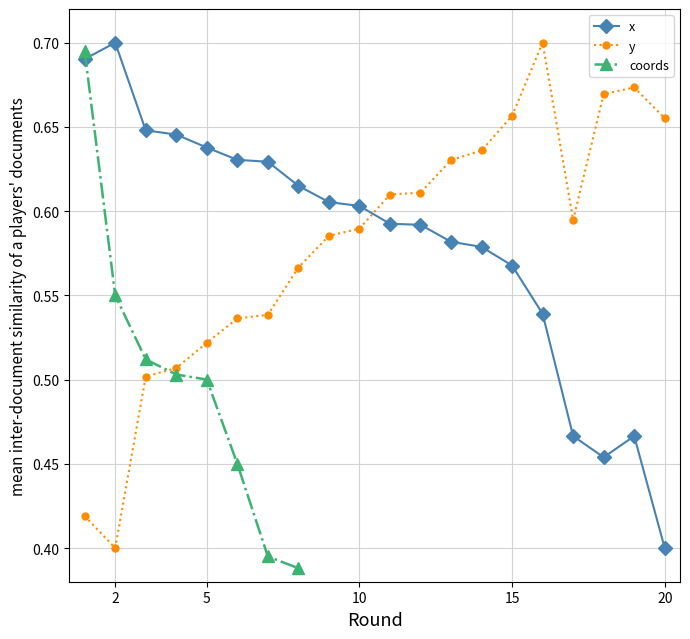

How many times do y and x cross each other?

1